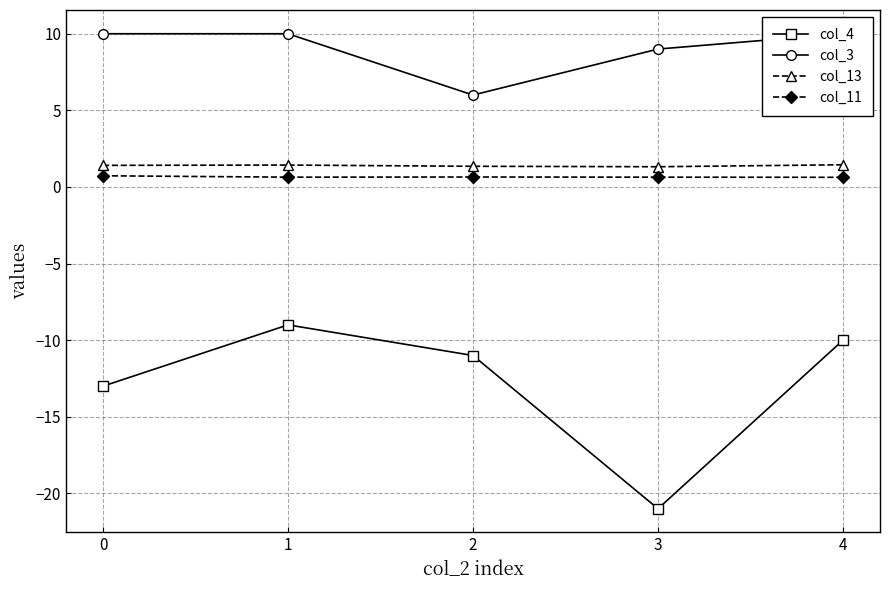

Count the number of categories in the chart.

5